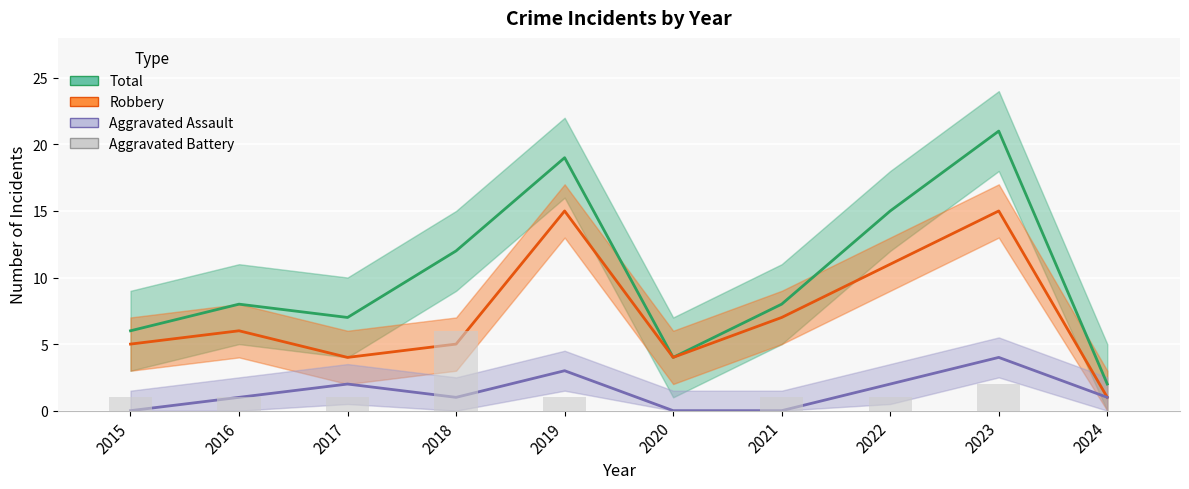

How many data points does each series have?

10